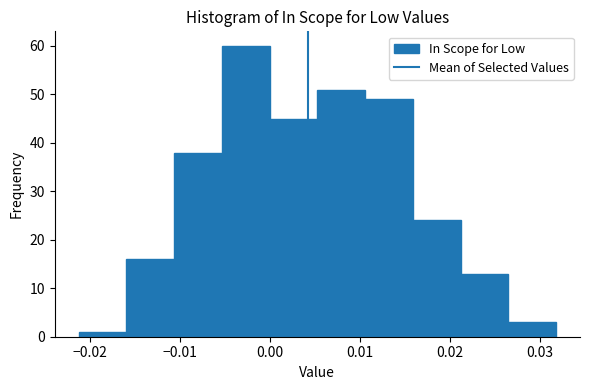

Reading left to right, list every bar in this chart as the range it spans on the x-axis followed by its height. Neither the bar edges nor the heights are printed on the chart, so give them approximately, as read against the axes.

-0.021 to -0.016: 1
-0.016 to -0.011: 16
-0.011 to -0.005: 38
-0.005 to 0.000: 60
0.000 to 0.005: 45
0.005 to 0.011: 51
0.011 to 0.016: 49
0.016 to 0.021: 24
0.021 to 0.026: 13
0.026 to 0.032: 3